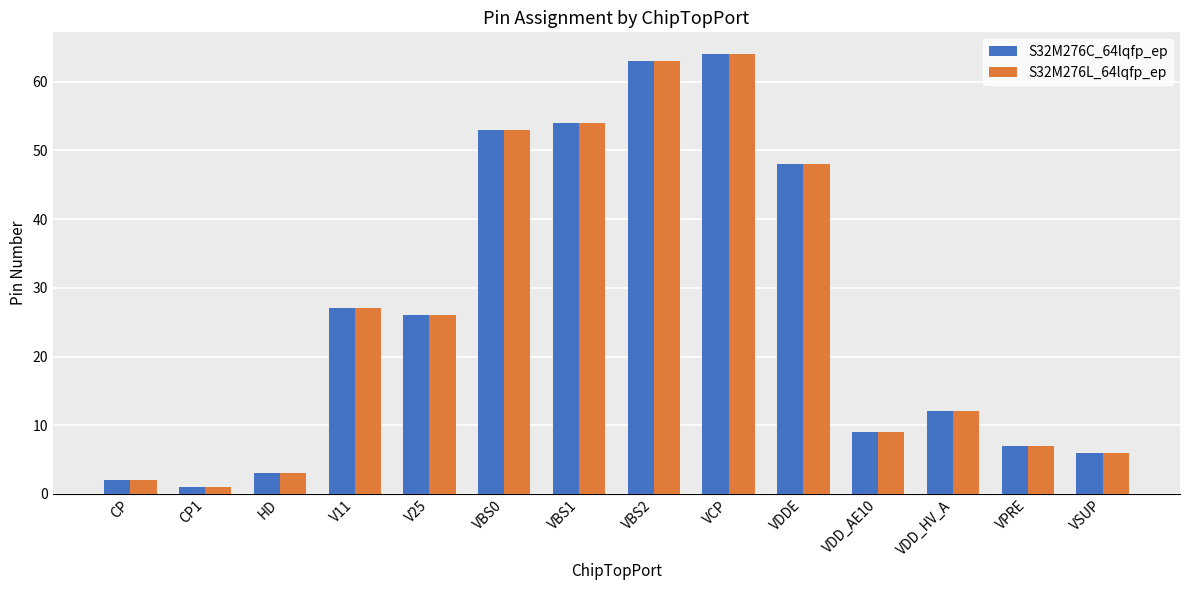

The value of S32M276C_64lqfp_ep at VCP is 83. True or false?

False